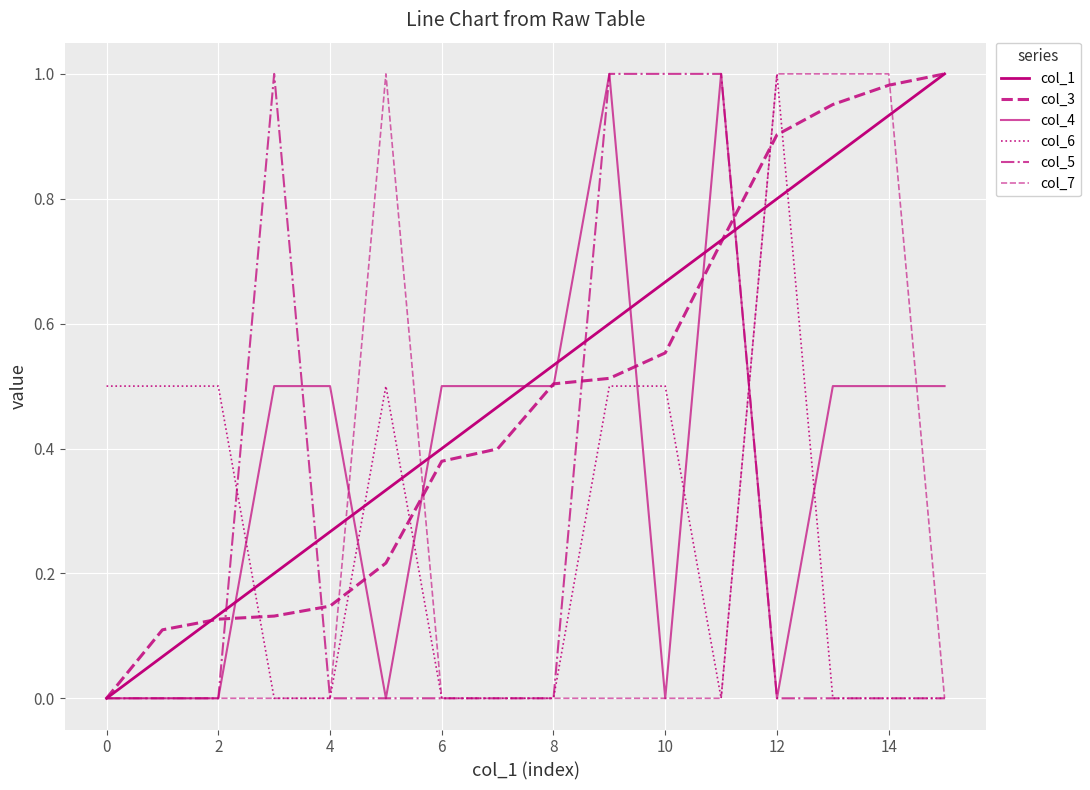

What is the label of the 15th point from the left?

14